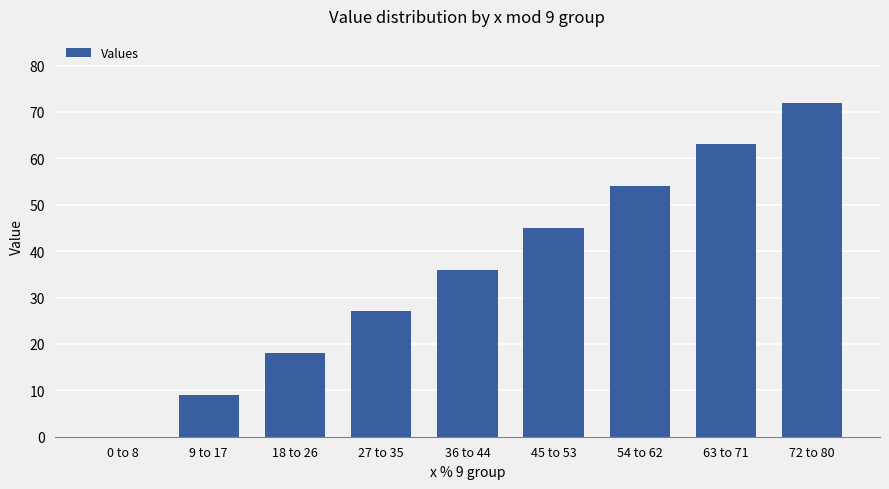

At which label is the value closest to 36?

36 to 44